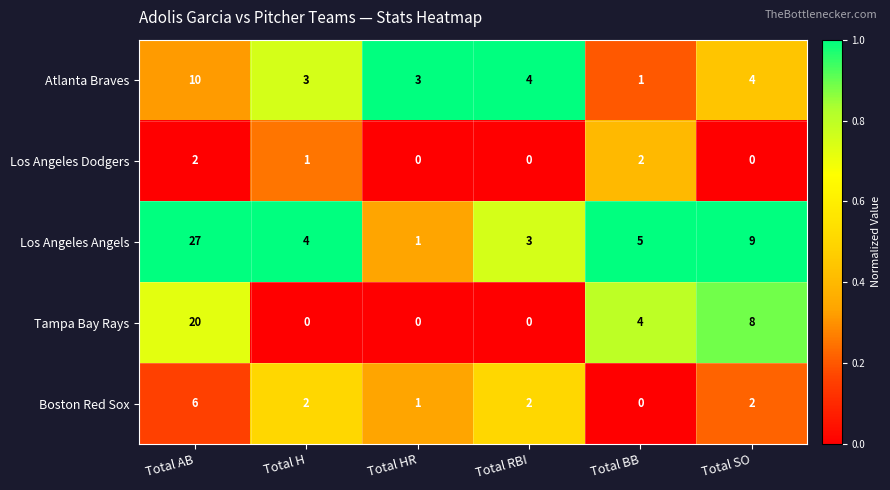

What is the sum of the Los Angeles Angels values at Total AB and Total BB?

32